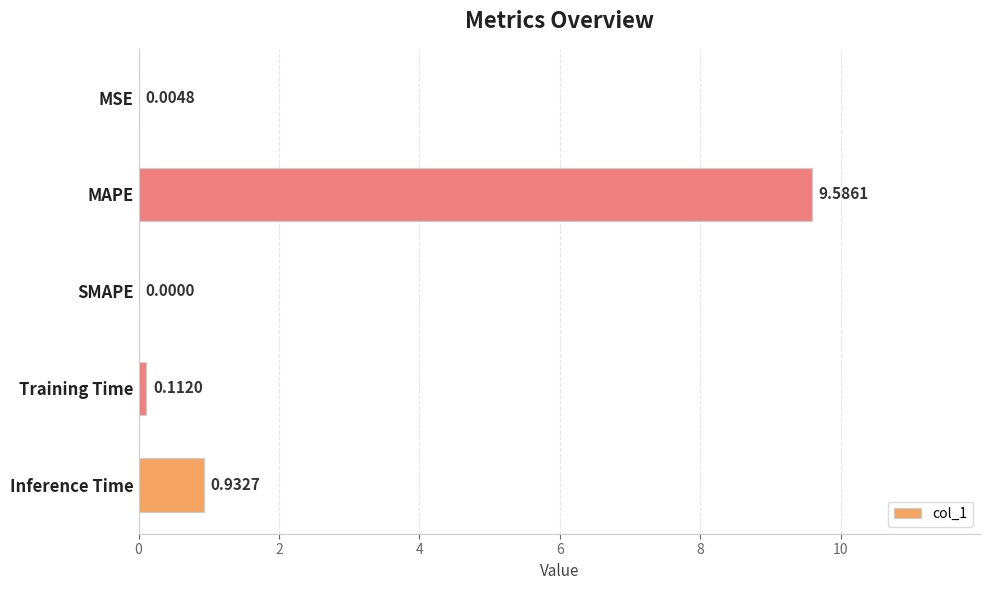

Between Training Time and MAPE, which is larger?

MAPE